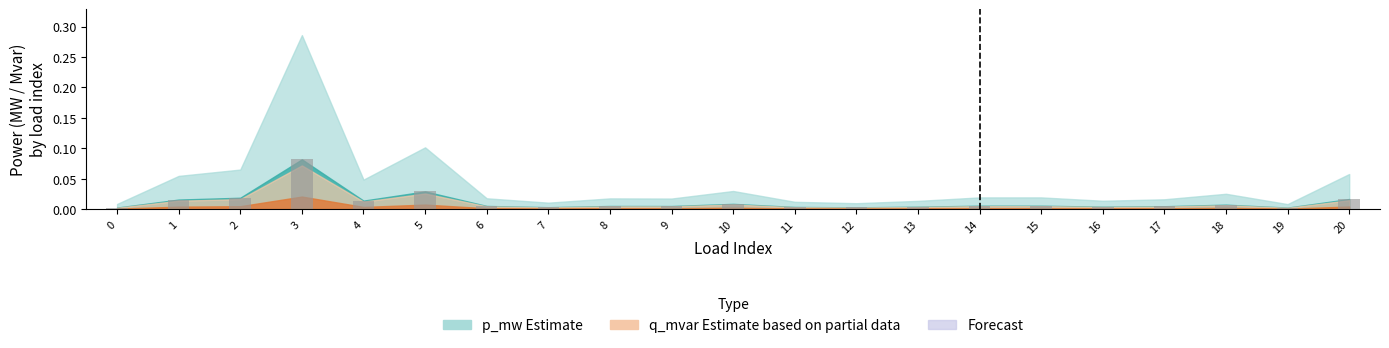

Is it true that the value at 18 is 0.0?

True